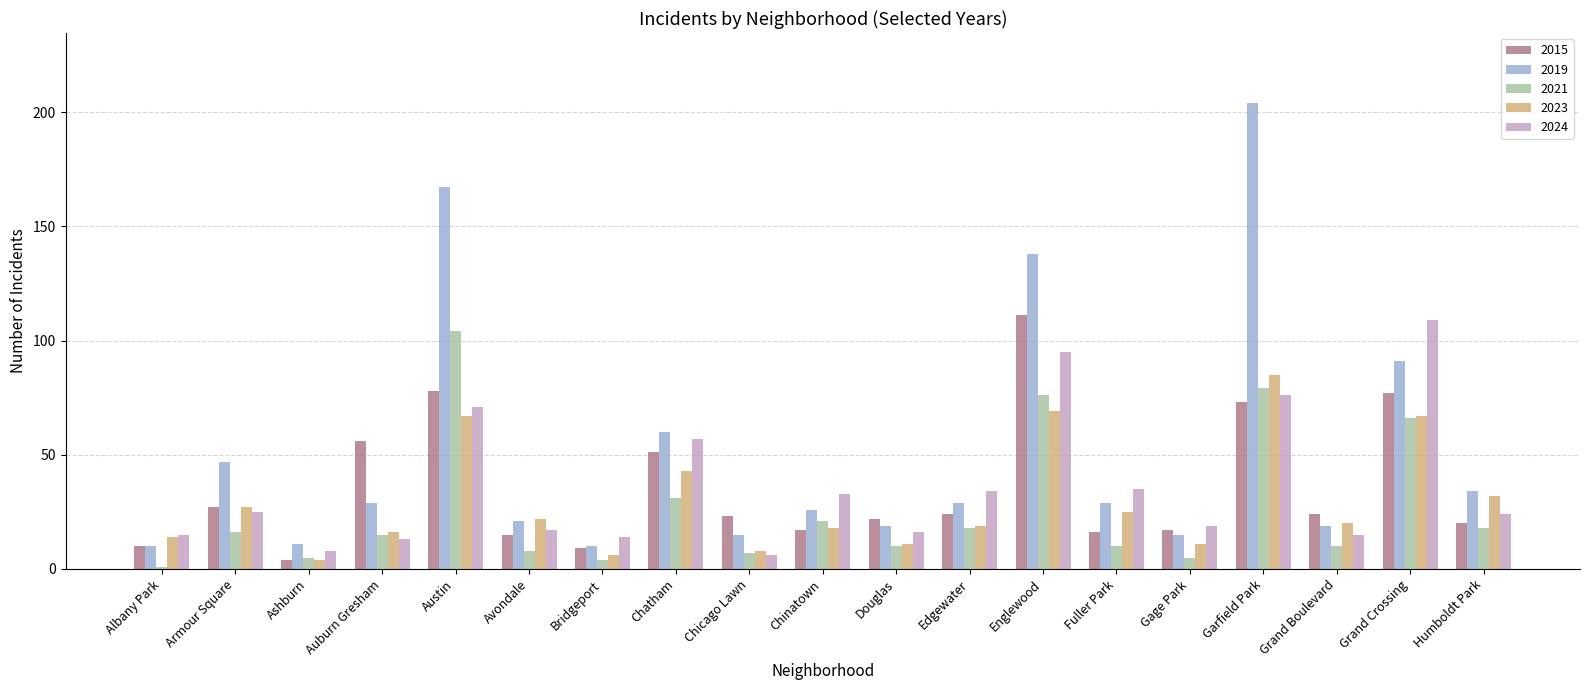

What is the approximate value of 2019 at Grand Boulevard?

19